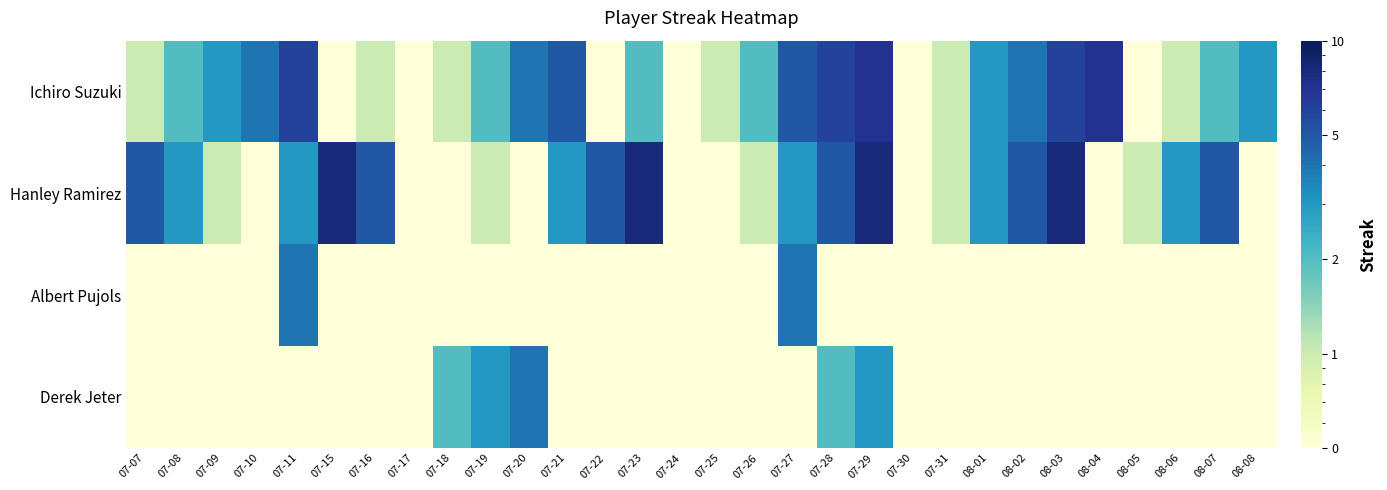

At 07-18, list the series in order from smallest to largest.

Hanley Ramirez, Albert Pujols, Ichiro Suzuki, Derek Jeter